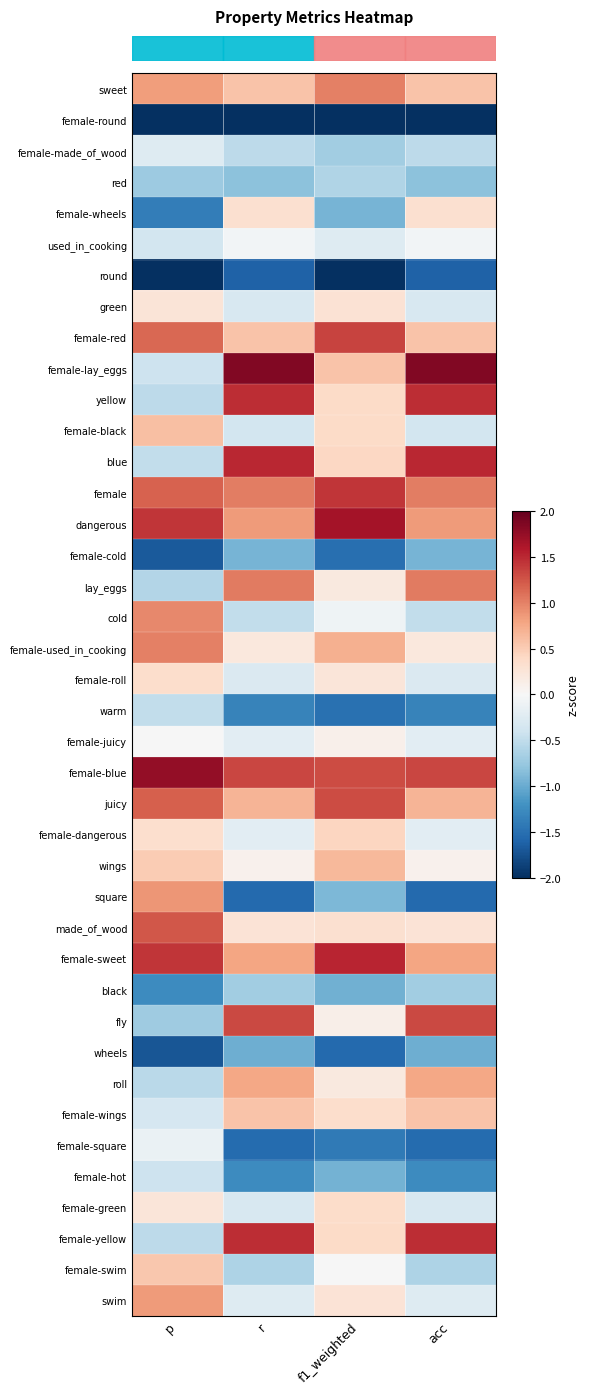

At which category is the sum across all series the highest?

f1_weighted